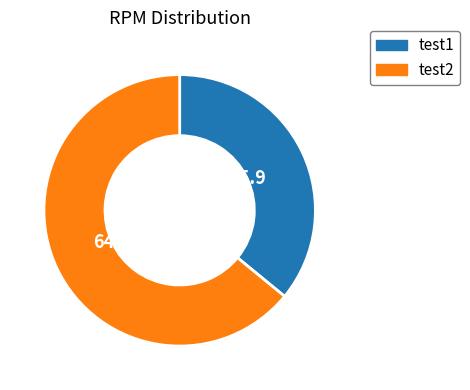

Is it true that test2 is 75% of the pie?

False